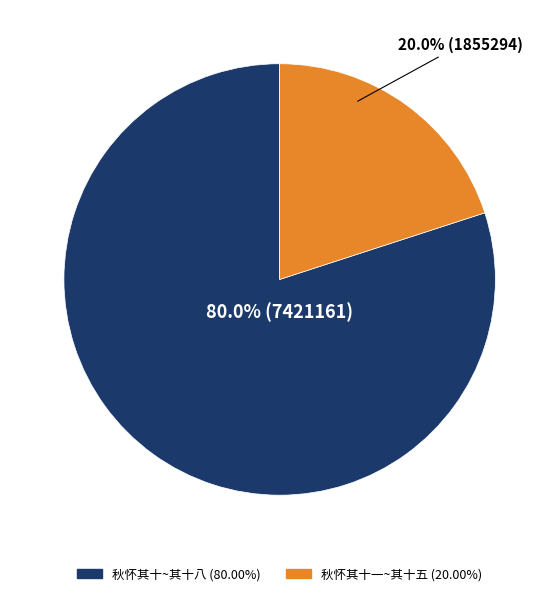

Is there a majority slice in this chart?

Yes